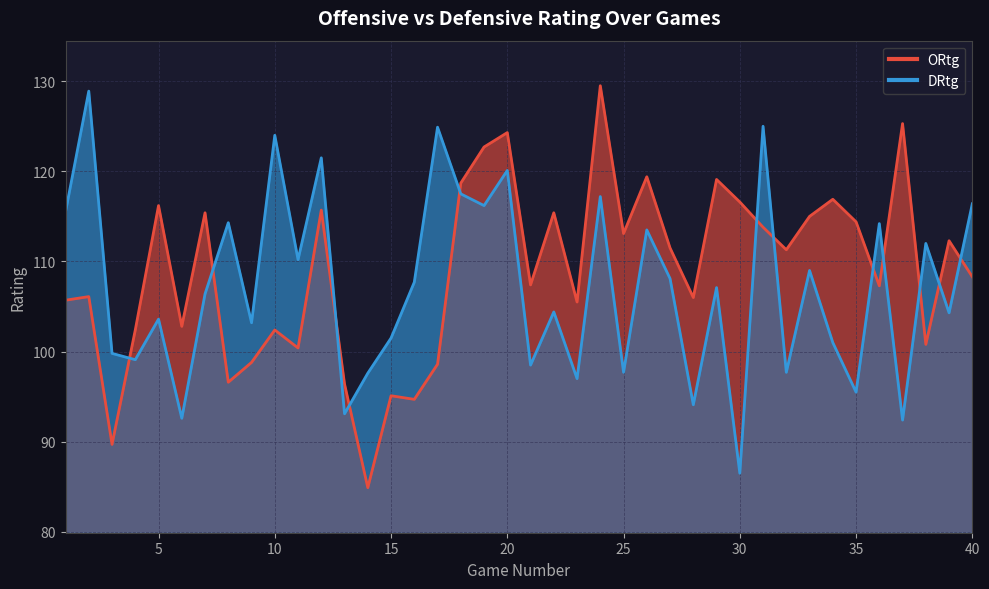

Reading left to right, what are all the values shown in this chart?

ORtg: 105.7	106.1	89.7	102.4	116.2	102.8	115.4	96.6	98.8	102.4	100.4	115.7	96.4	84.9	95.1	94.7	98.6	118.7	122.7	124.3	107.4	115.4	105.5	129.5	113.1	119.4	111.5	106.0	119.1	116.6	113.8	111.3	115.0	116.9	114.4	107.3	125.3	100.8	112.3	108.3
DRtg: 115.5	128.9	99.8	99.1	103.6	92.6	106.4	114.3	103.2	124.0	110.2	121.5	93.1	97.6	101.5	107.7	124.9	117.5	116.2	120.1	98.5	104.4	97.0	117.2	97.7	113.5	108.1	94.1	107.1	86.5	125.0	97.7	109.0	101.0	95.5	114.2	92.4	112.0	104.3	116.4